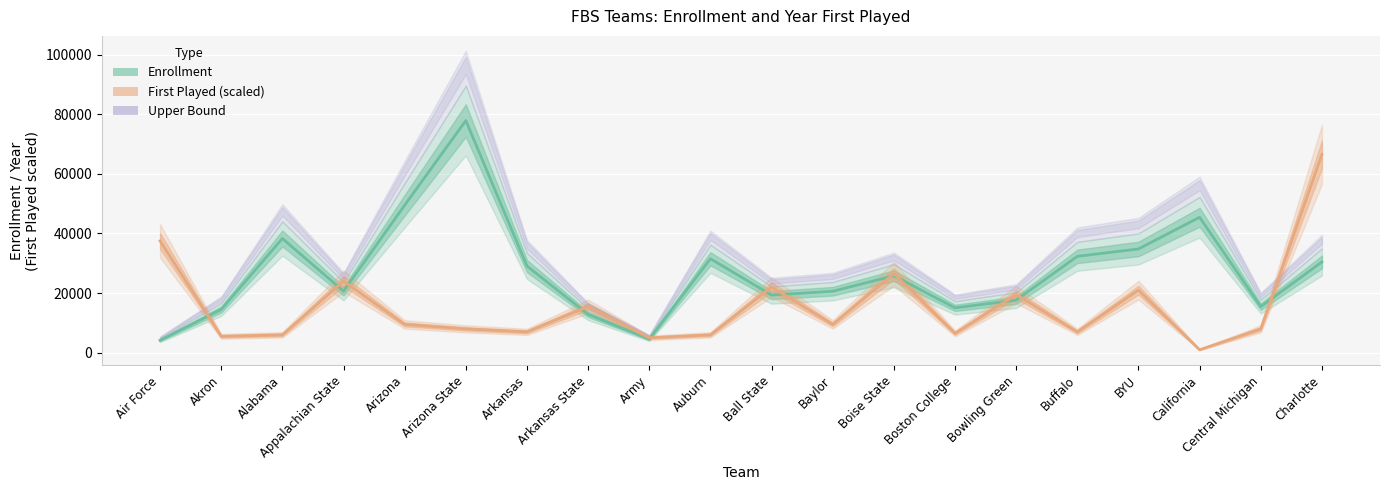

What is the greatest value displayed?

77881